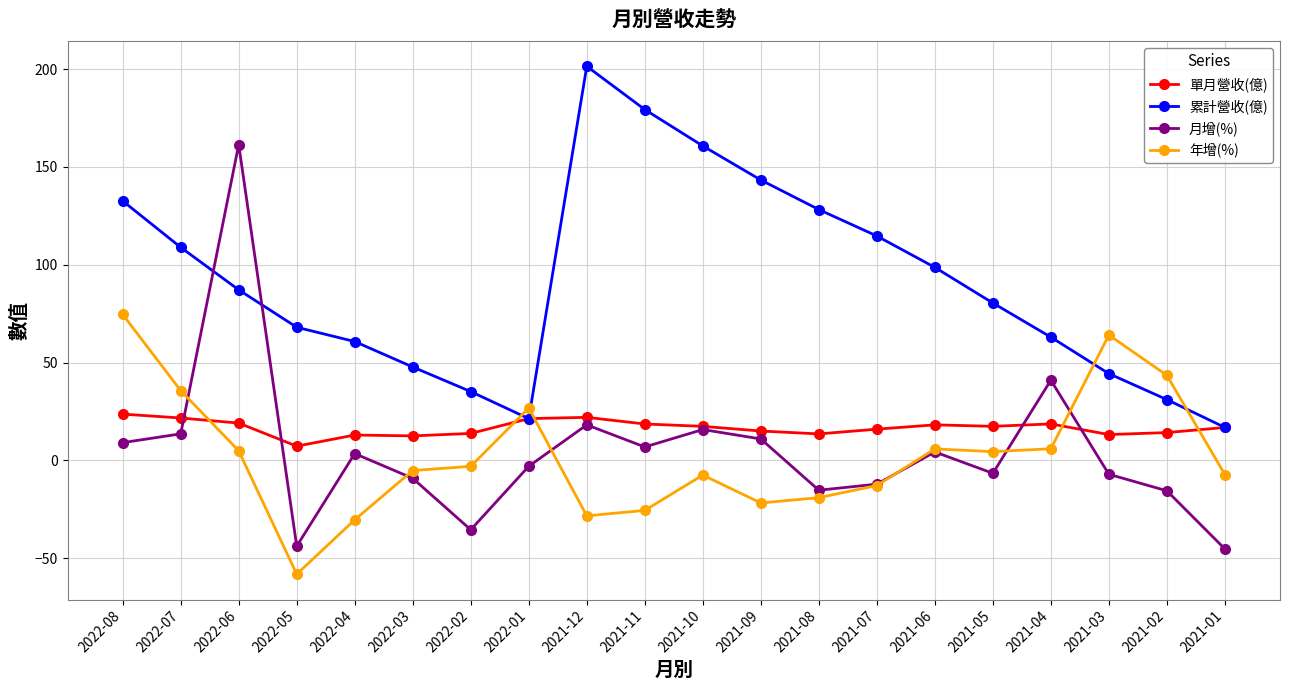

The value of 累計營收(億) at 2022-04 is 60.8. True or false?

True